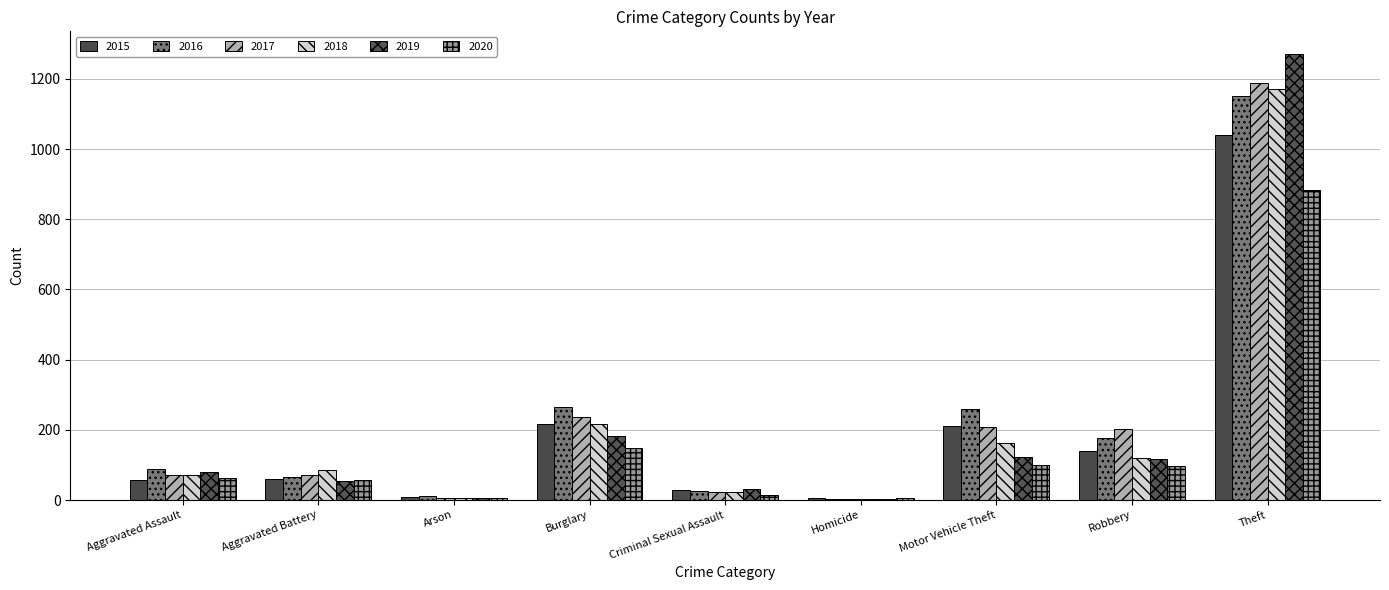

At Arson, list the series in order from smallest to largest.

2019, 2017, 2018, 2020, 2015, 2016